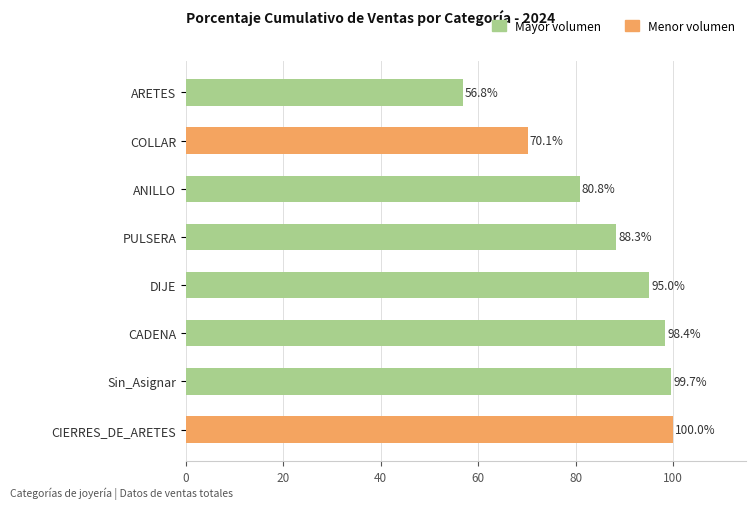

What is the average value?

86.1